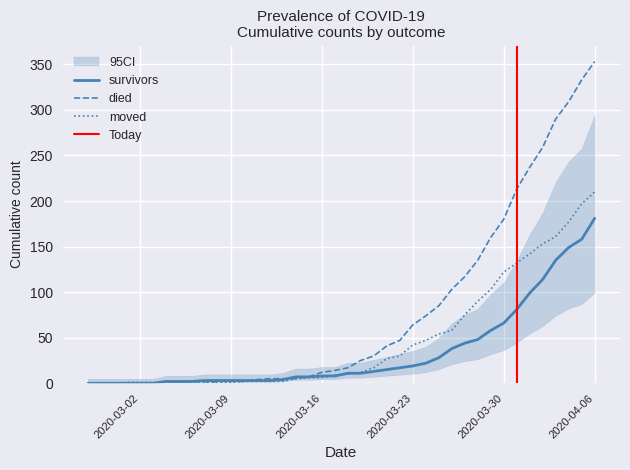

Is it true that died equals 0 at 2020-02-27?

True